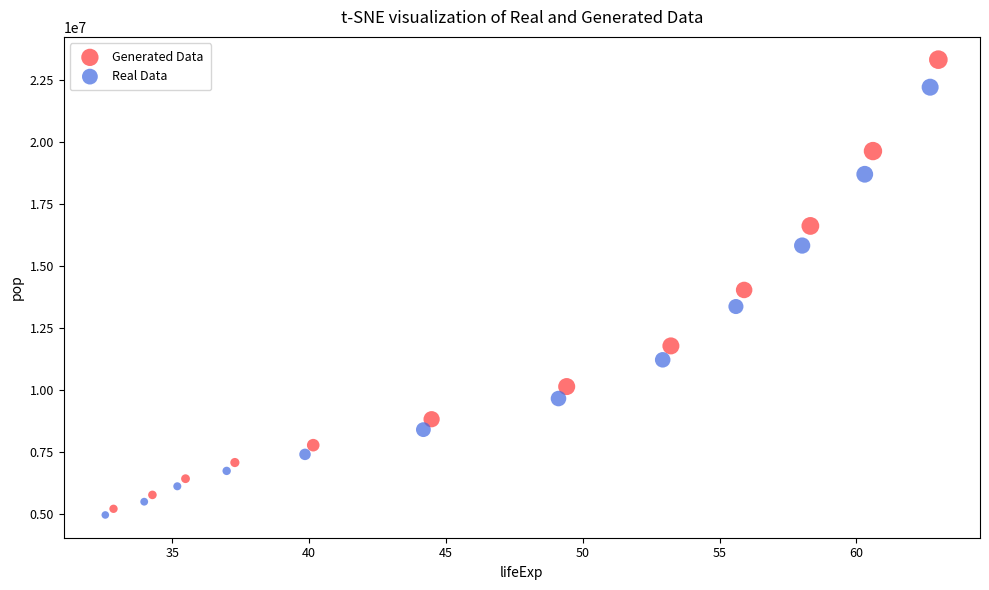

What are all the series names shown in the legend?

Generated Data, Real Data